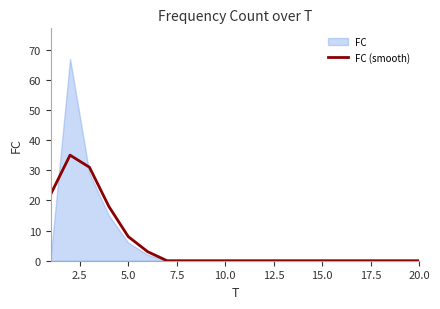

What is the average value?

6